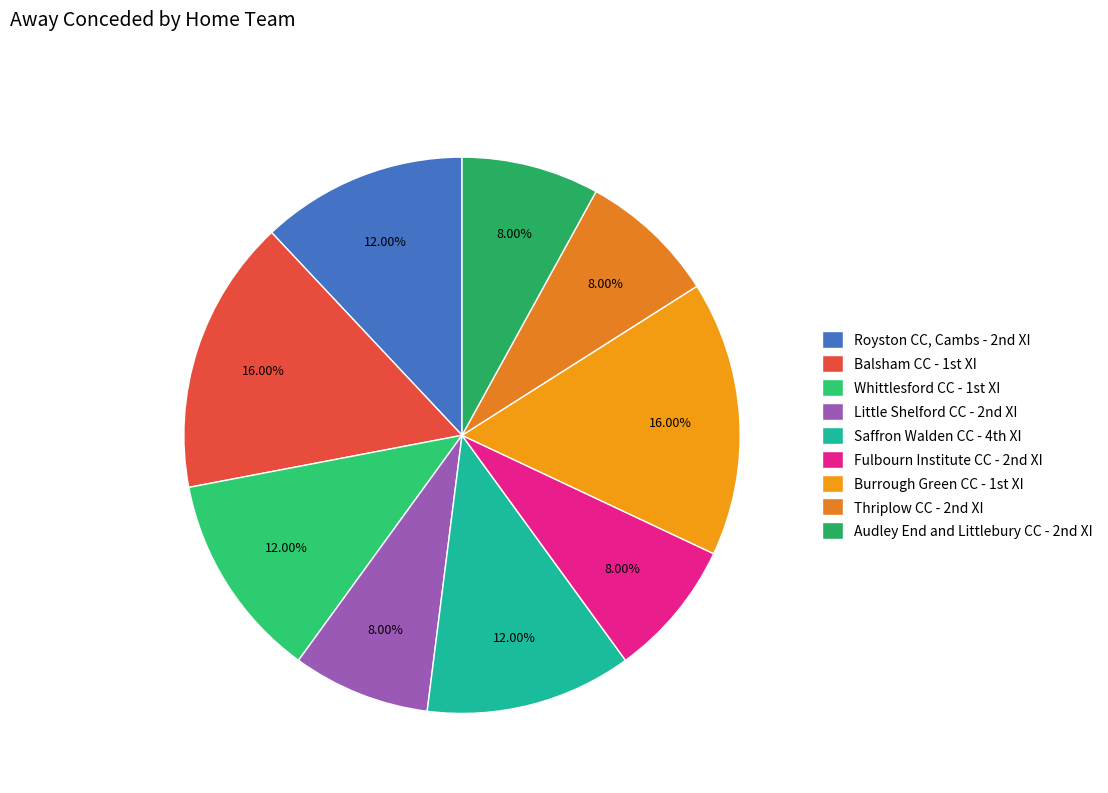

Which category has the biggest portion of the pie?

Balsham CC - 1st XI